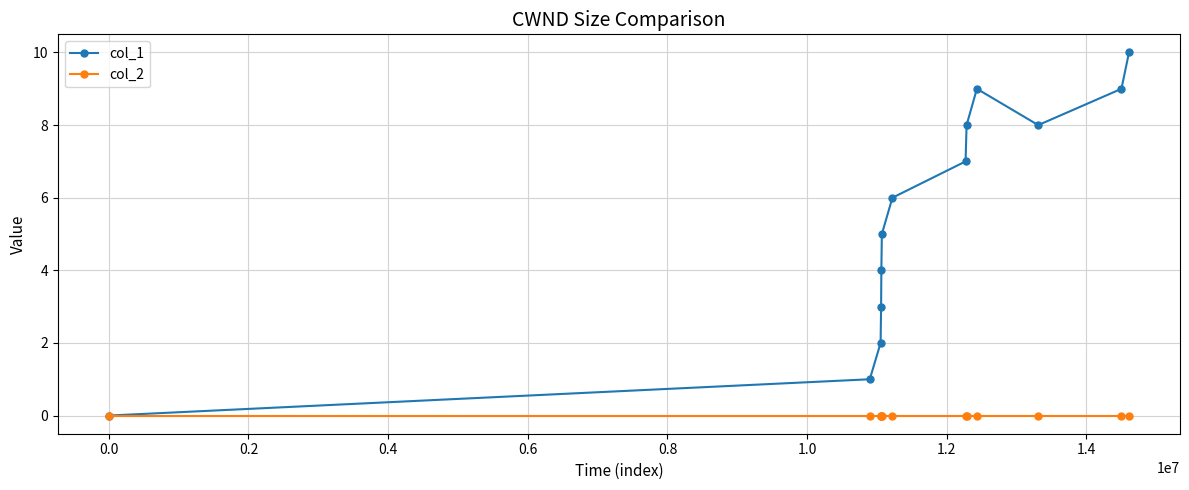

Which series has the largest range (max minus min)?

col_1